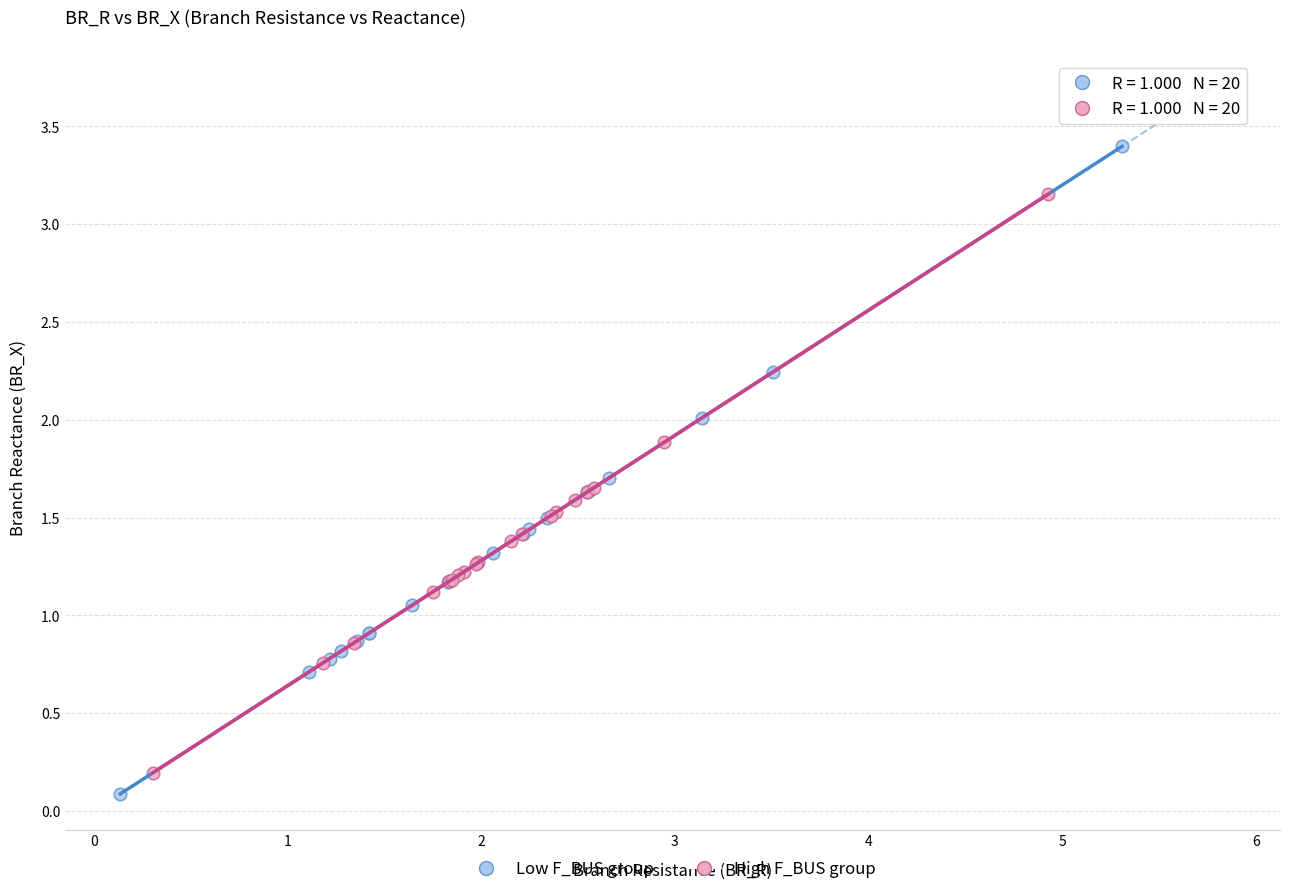

Which series contains the highest Y value?

Low F_BUS group